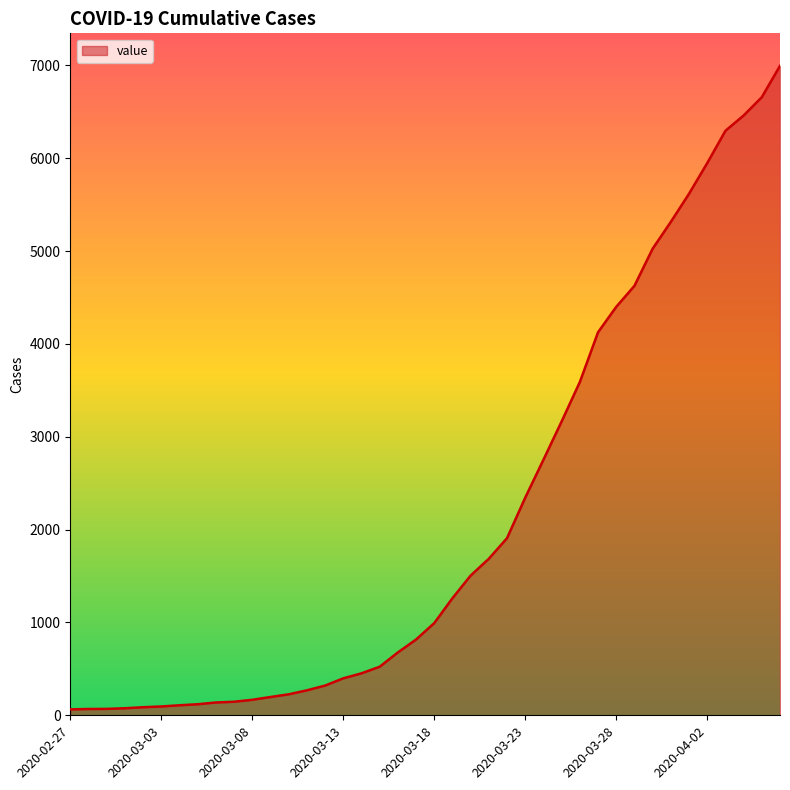

What is the difference between the maximum and minimum values?

6931